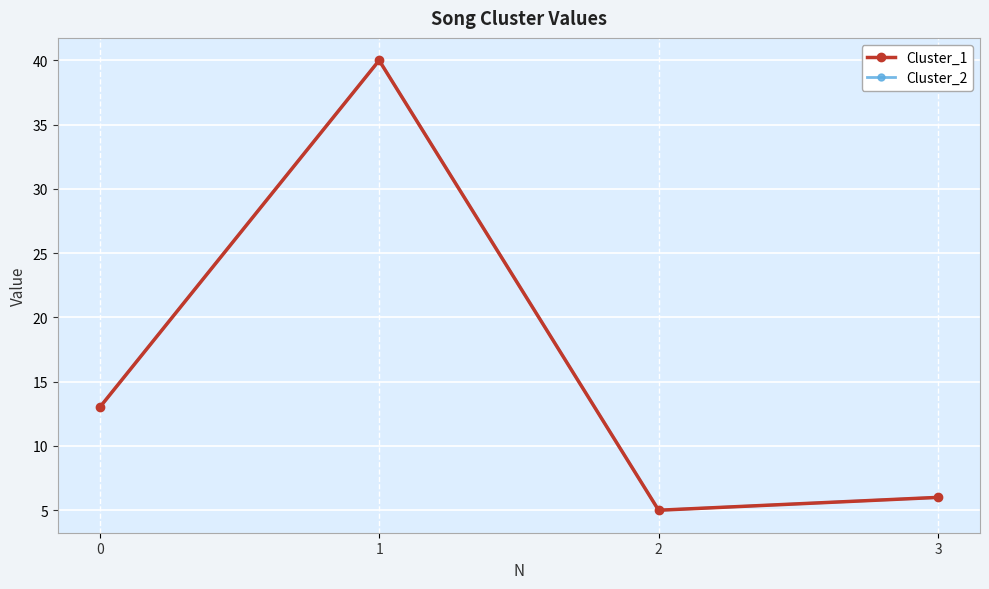

What is the total value across all series at 3?

12